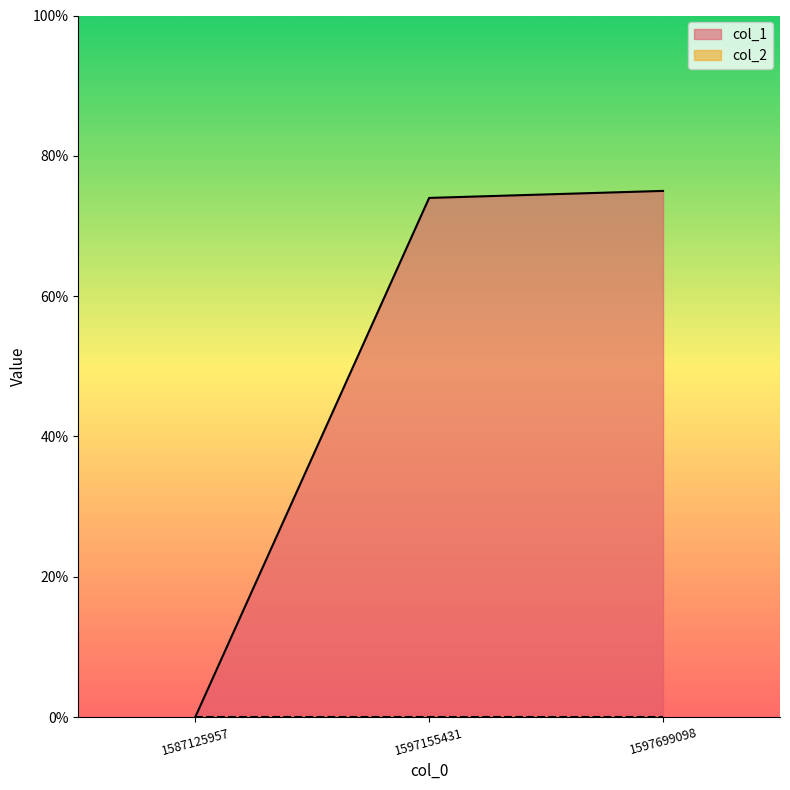

Which has a higher value, 1597155431 or 1597699098?

1597699098